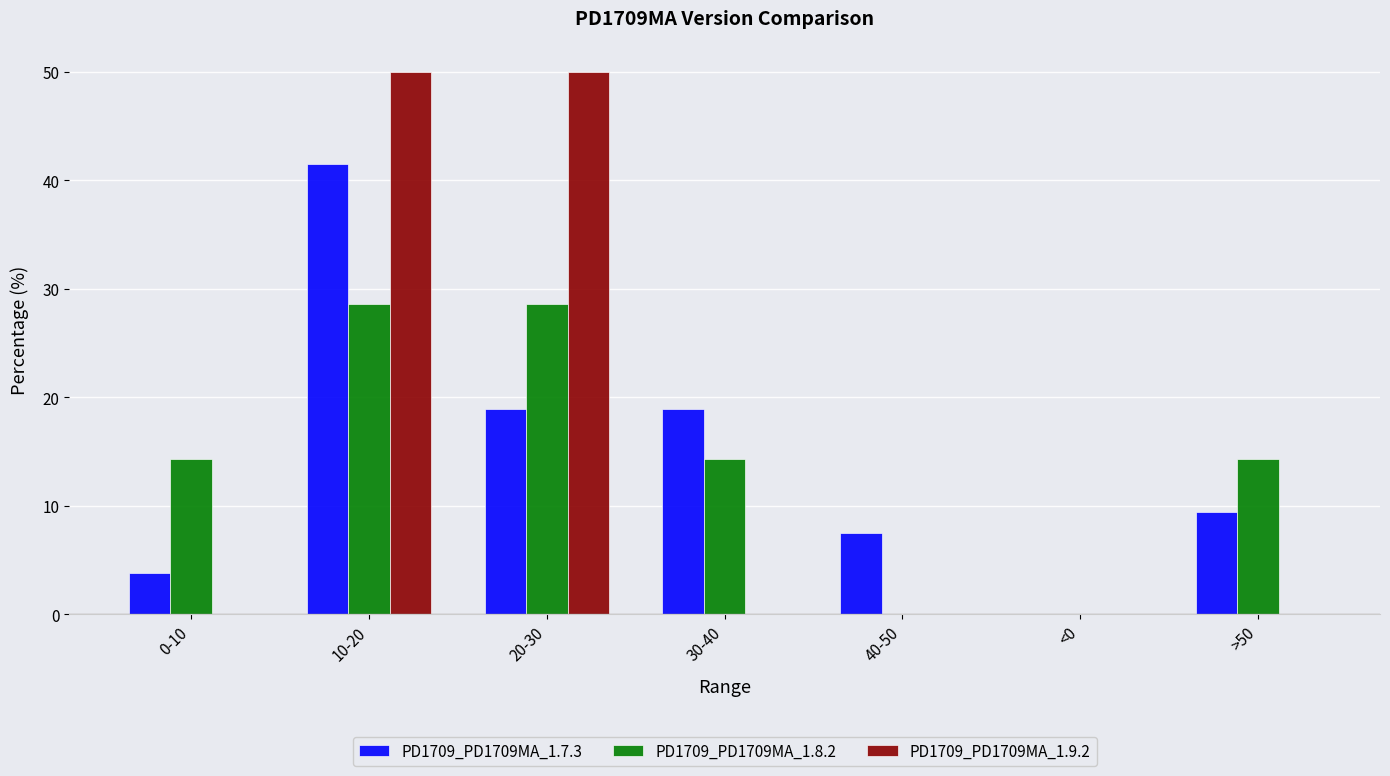

True or false: PD1709_PD1709MA_1.8.2 has a value of -19.0 at <0.

False